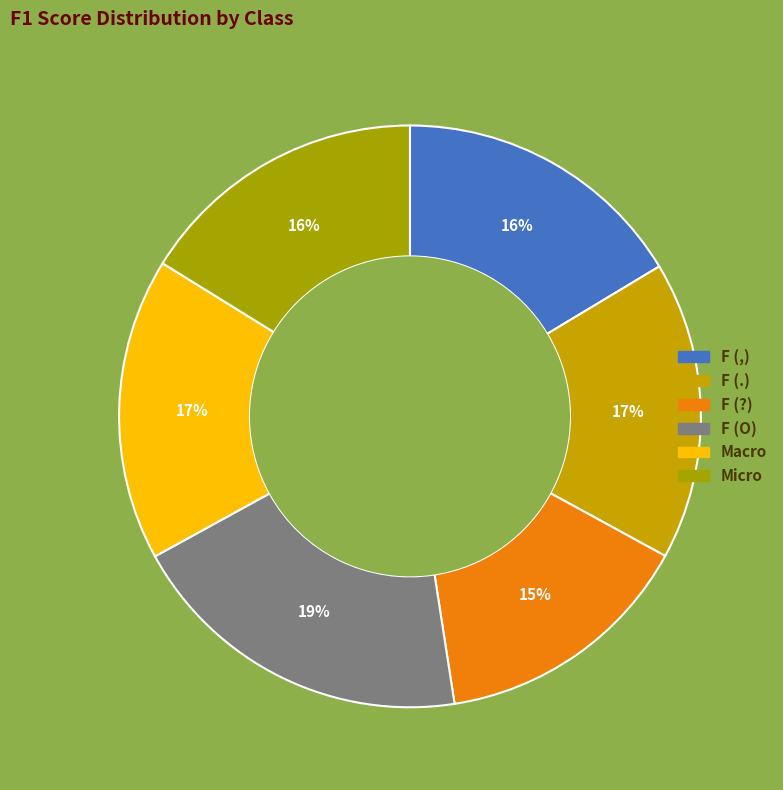

How many segments does this pie chart have?

6